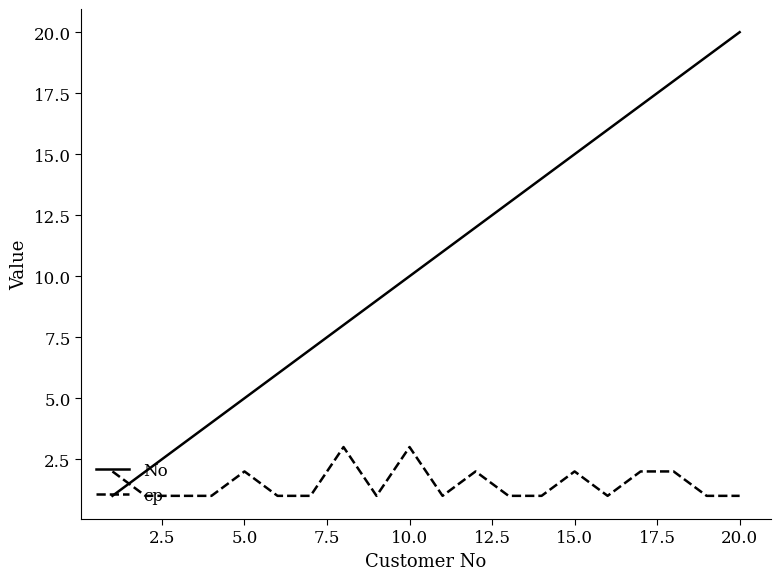

After their last crossing, which series has the higher values: cp or No?

No